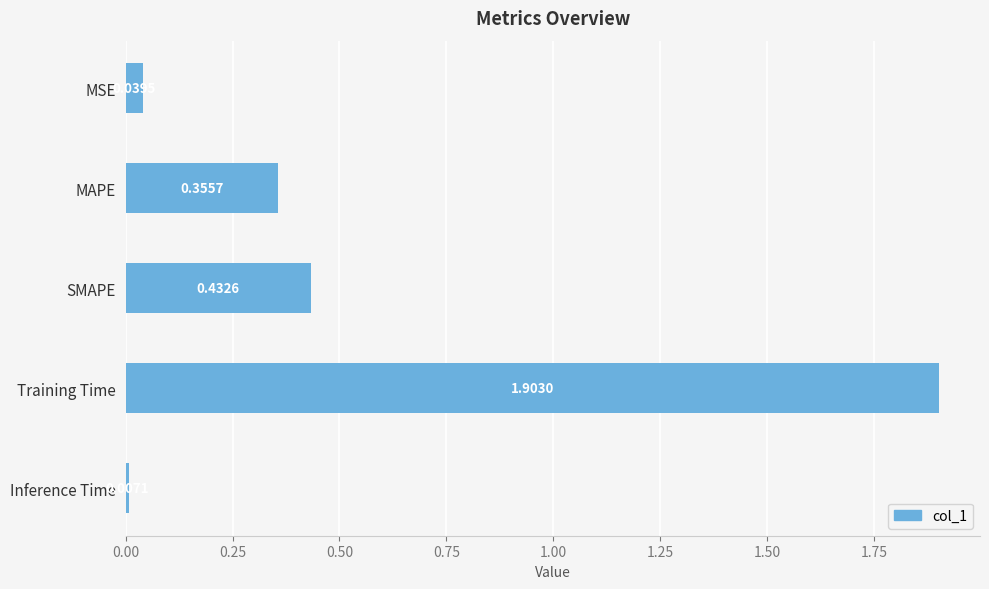

At which label is the value closest to 0?

Inference Time